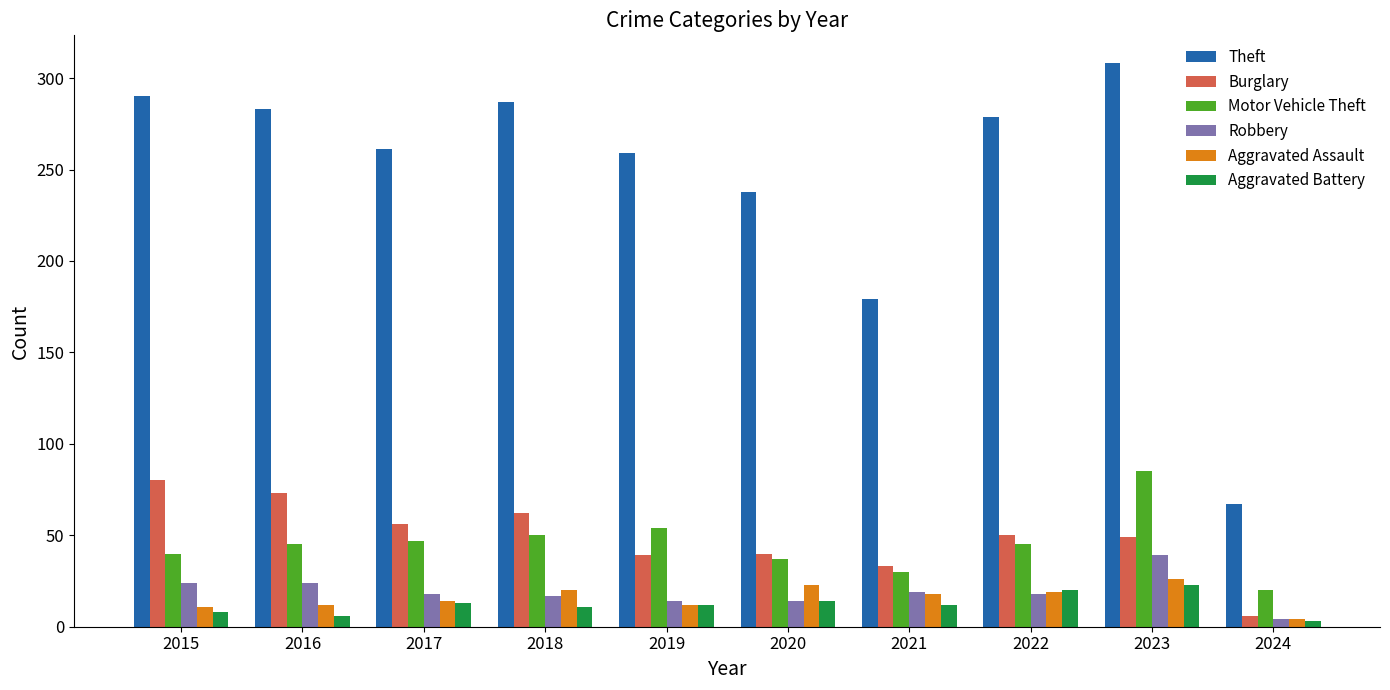

What is the sum of all Motor Vehicle Theft values?

453